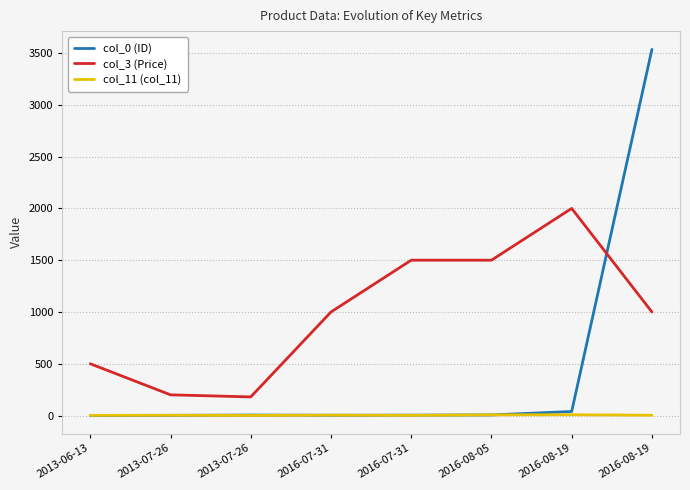

Rank the series by their average value, from highest to lowest.

col_3 (Price), col_0 (ID), col_11 (col_11)